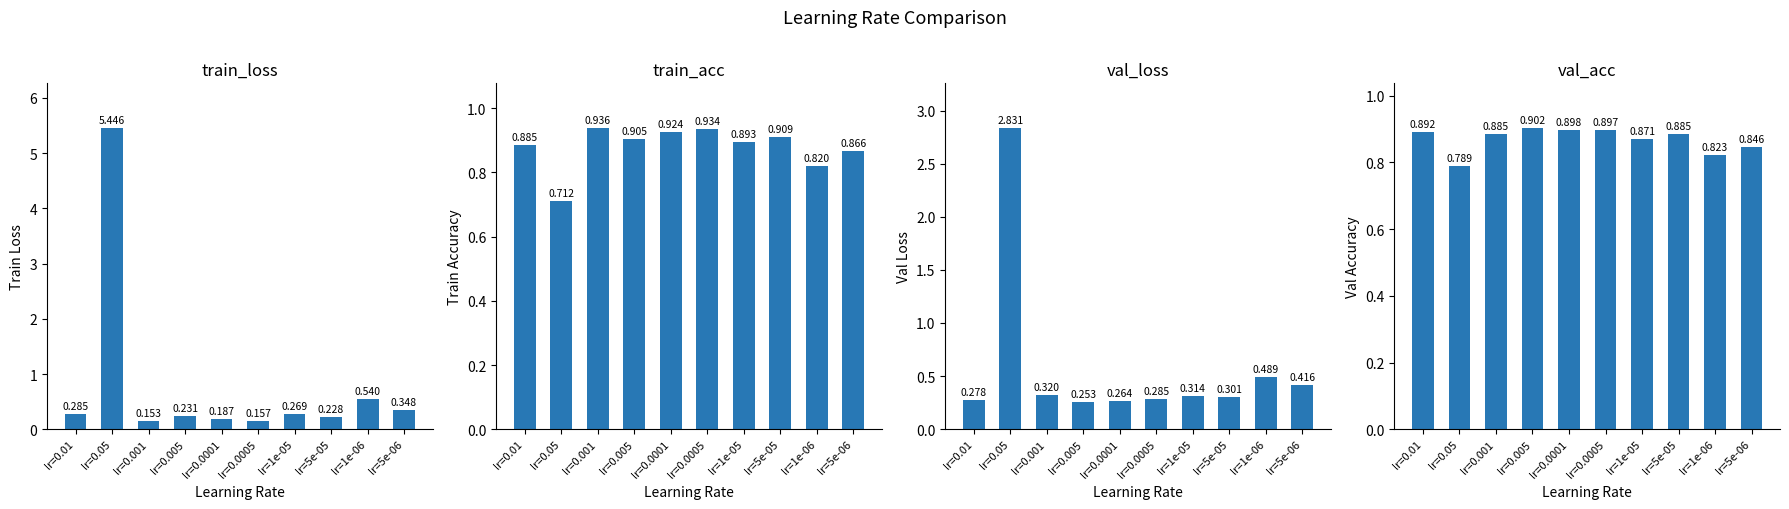

Between lr=0.005 and lr=1e-06, which is larger?

lr=1e-06